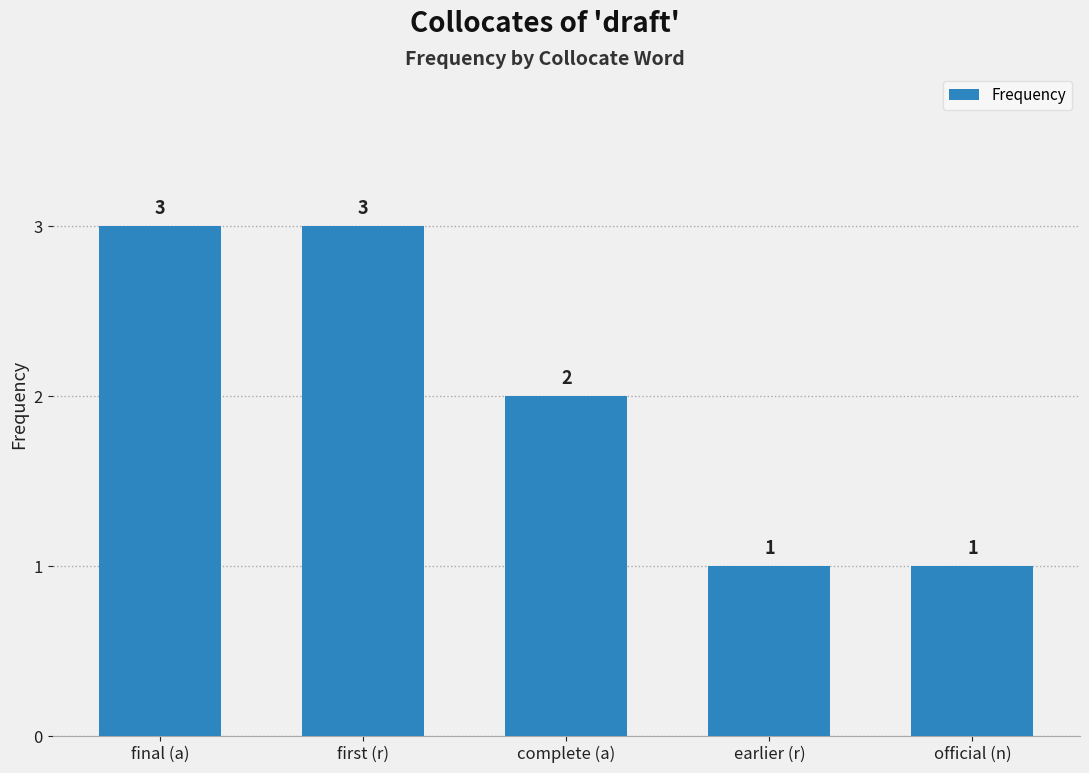

What is the approximate value at earlier (r)?

1